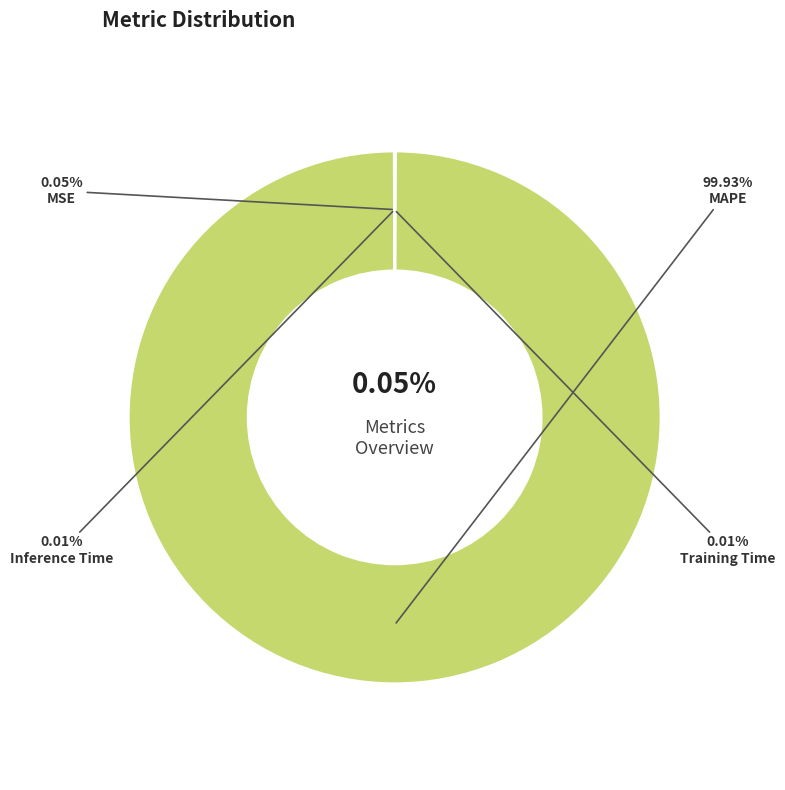

Which category has the smallest portion of the pie?

Inference Time